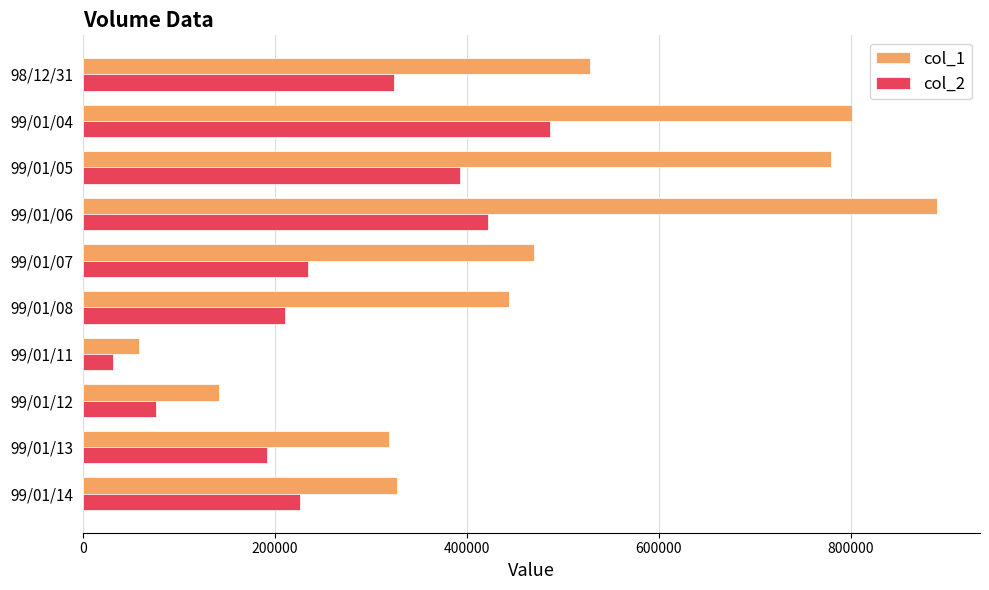

Rank the categories by col_2 value from lowest to highest.

99/01/11, 99/01/12, 99/01/13, 99/01/08, 99/01/14, 99/01/07, 98/12/31, 99/01/05, 99/01/06, 99/01/04